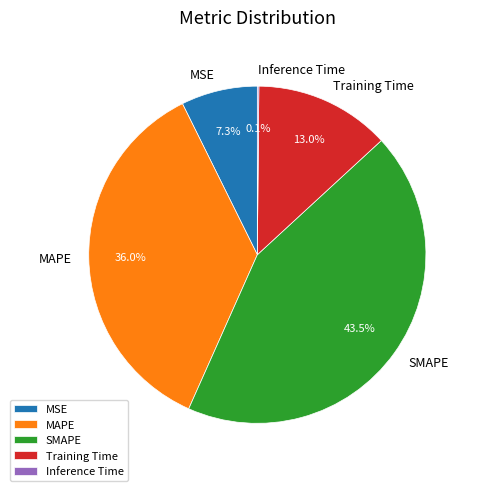

To the nearest percent, what is the average slice percentage?

20%